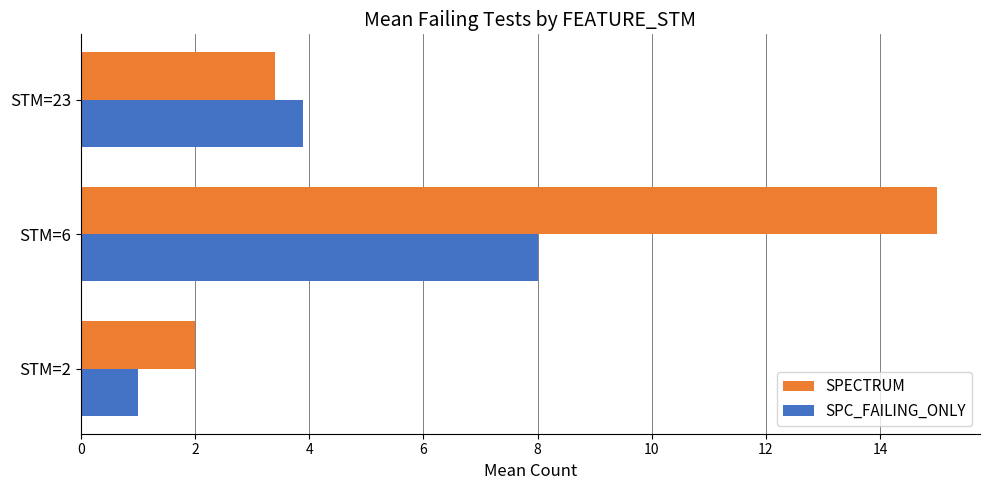

Between STM=2 and STM=23, which series saw the biggest shift?

SPC_FAILING_ONLY